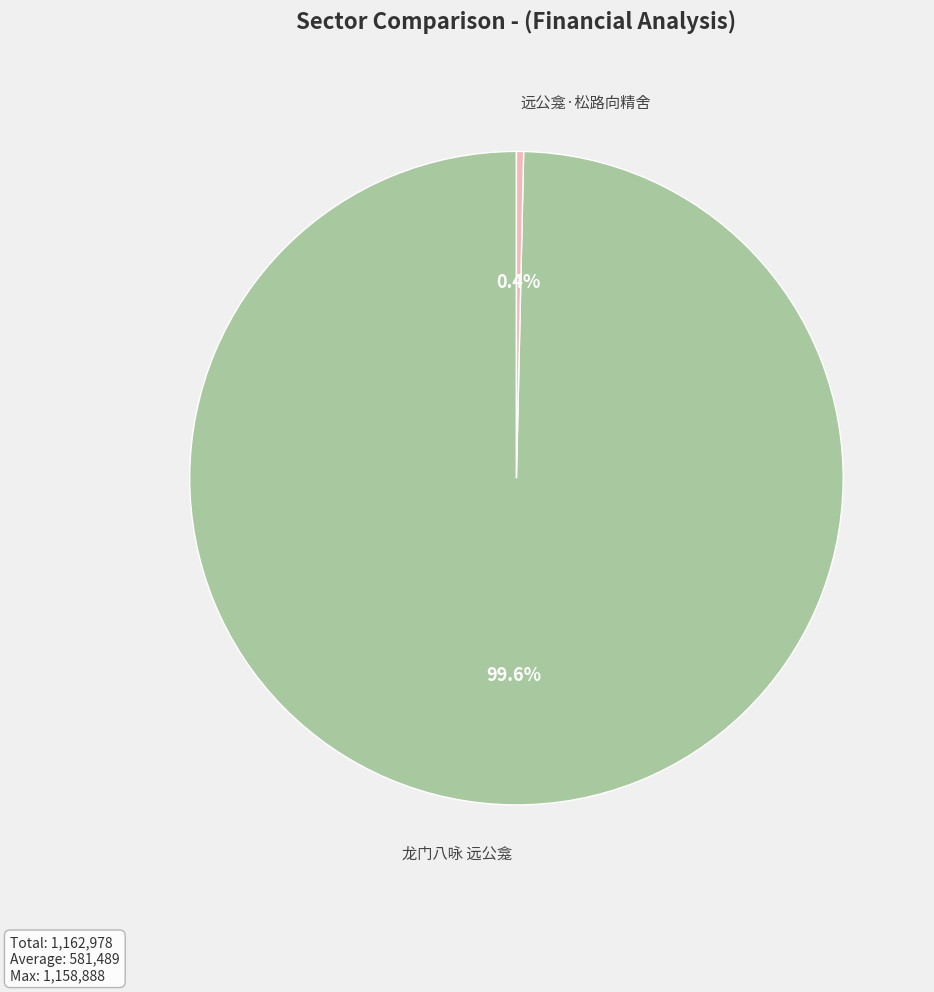

Count the number of slices in the pie.

2